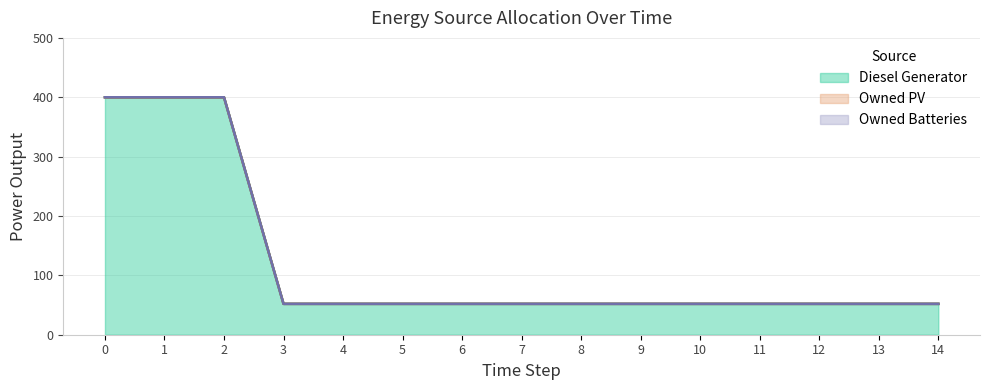

Reading left to right, extract all data points from this chart.

Diesel Generator: 0=400	1=400	2=400	3=52	4=52	5=52	6=52	7=52	8=52	9=52	10=52	11=52	12=52	13=52	14=52
Owned PV: 0=0	1=0	2=0	3=0	4=0	5=0	6=0	7=0	8=0	9=0	10=0	11=0	12=0	13=0	14=0
Owned Batteries: 0=0	1=0	2=0	3=0	4=0	5=0	6=0	7=0	8=0	9=0	10=0	11=0	12=0	13=0	14=0